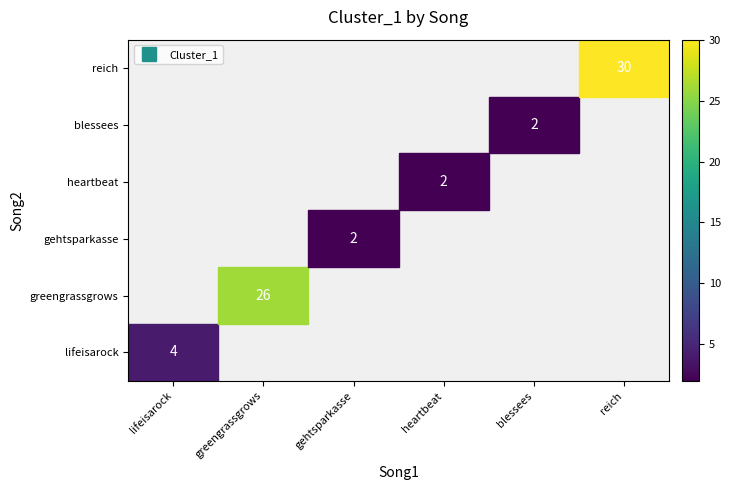

What is the smallest value displayed?

2.0